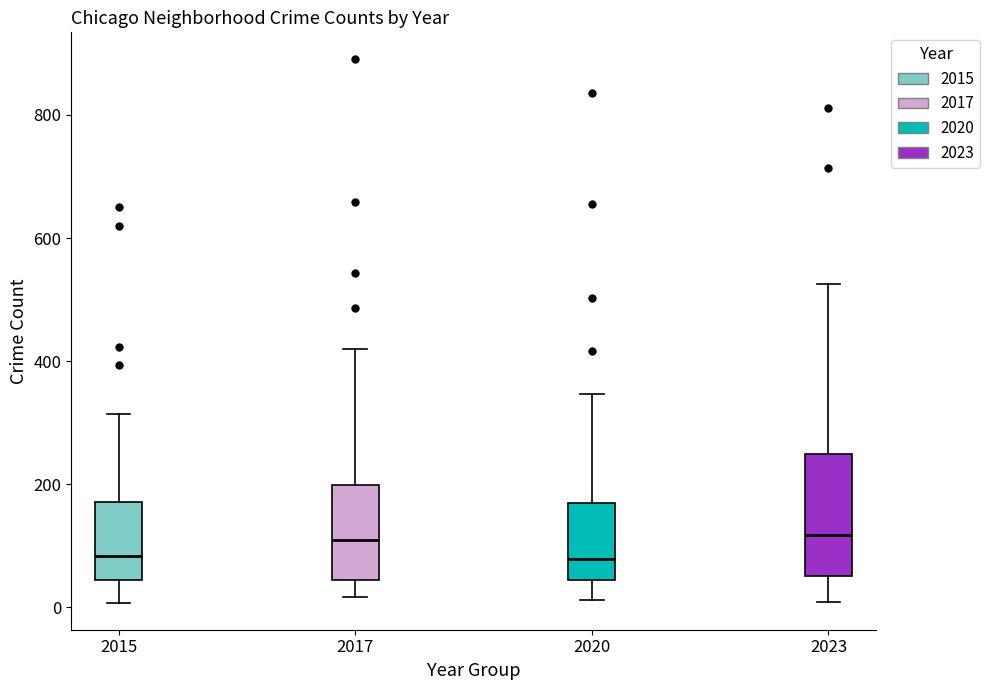

Comparing the boxes themselves (not the whiskers), which one is the tallest?

2023